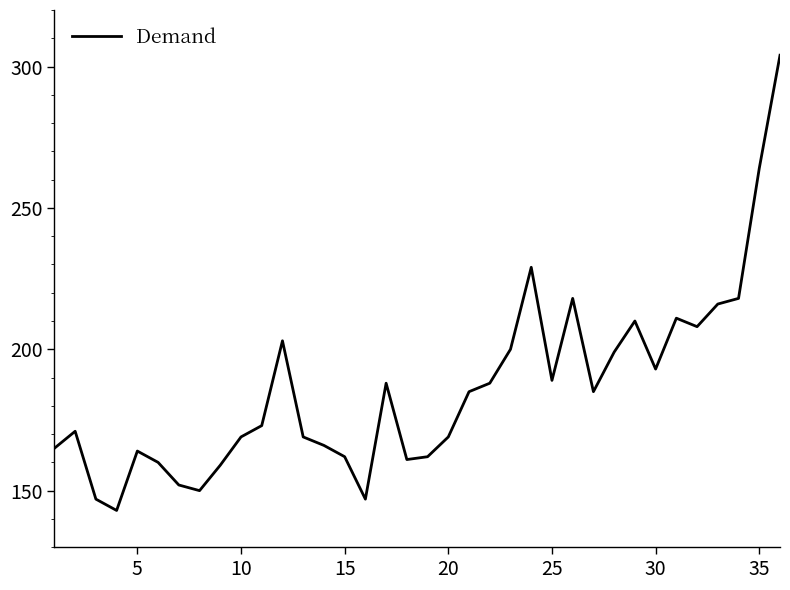

What is the smallest value displayed?

143